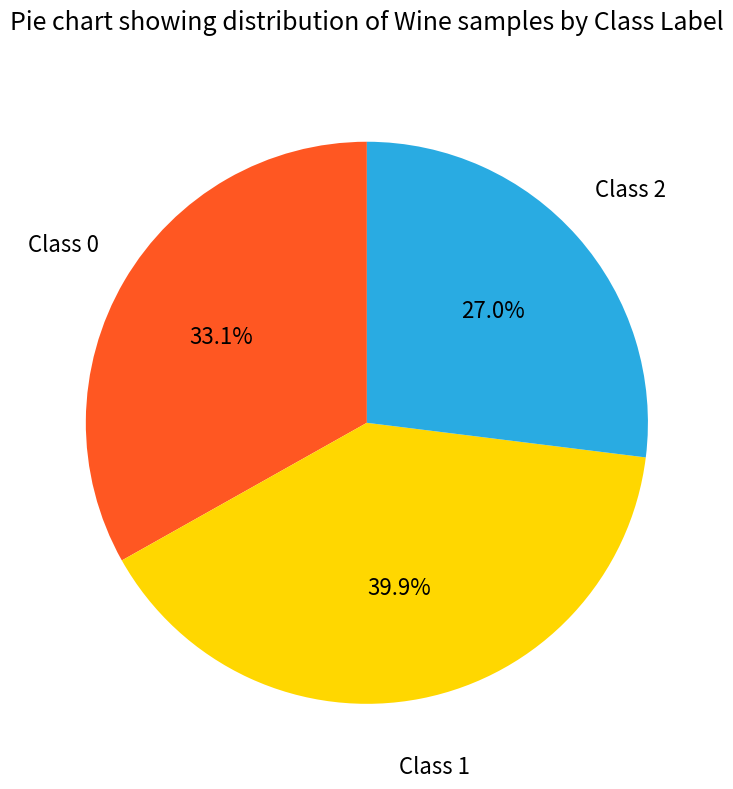

Does any single category account for the majority?

No